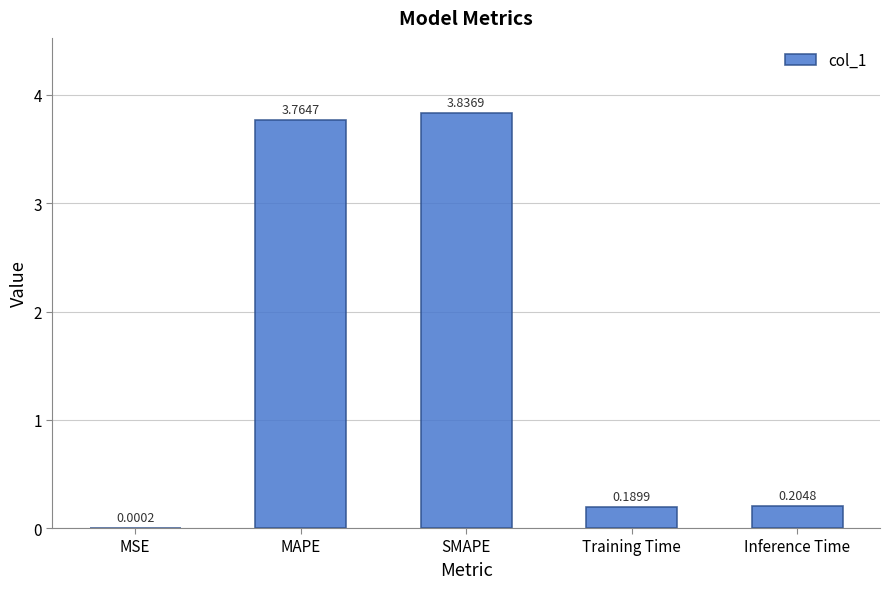

Which label corresponds to the largest value in the chart?

SMAPE